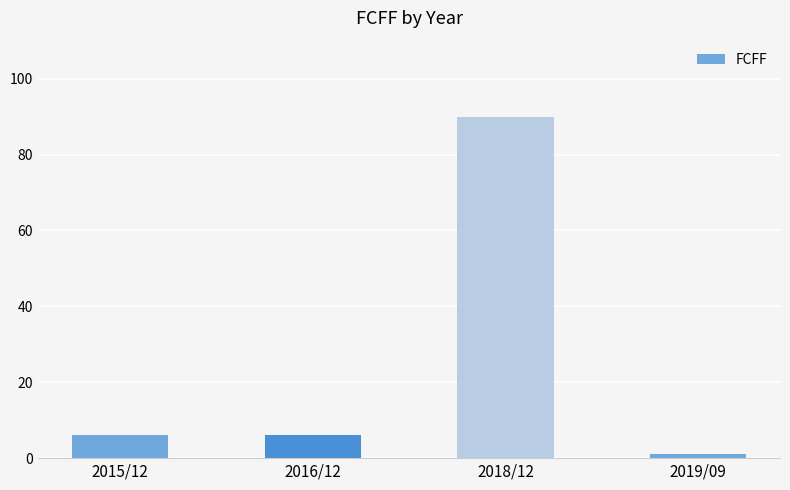

Which label corresponds to the smallest value in the chart?

2019/09